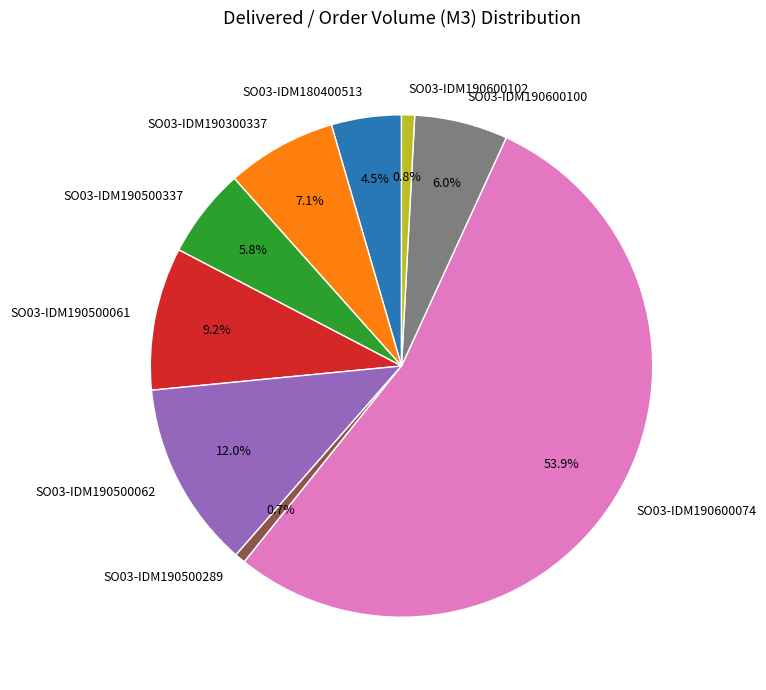

What percentage is NOT represented by SO03-IDM190500062?

88.0%